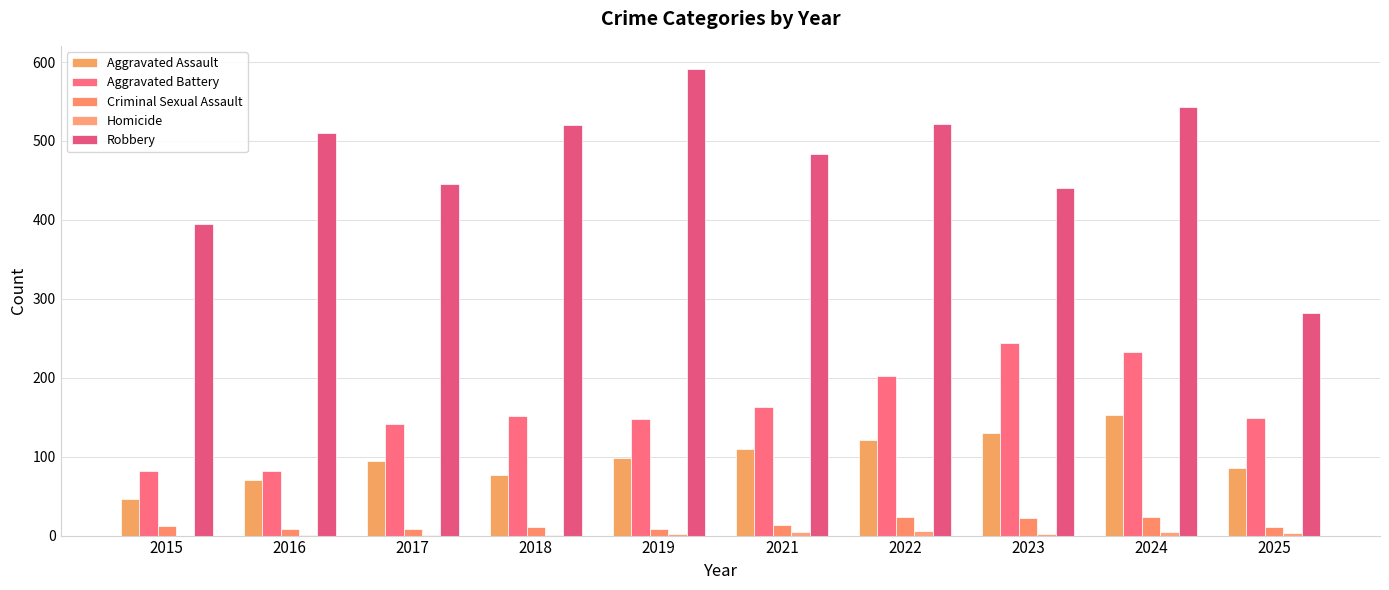

How many distinct data groups are displayed?

5